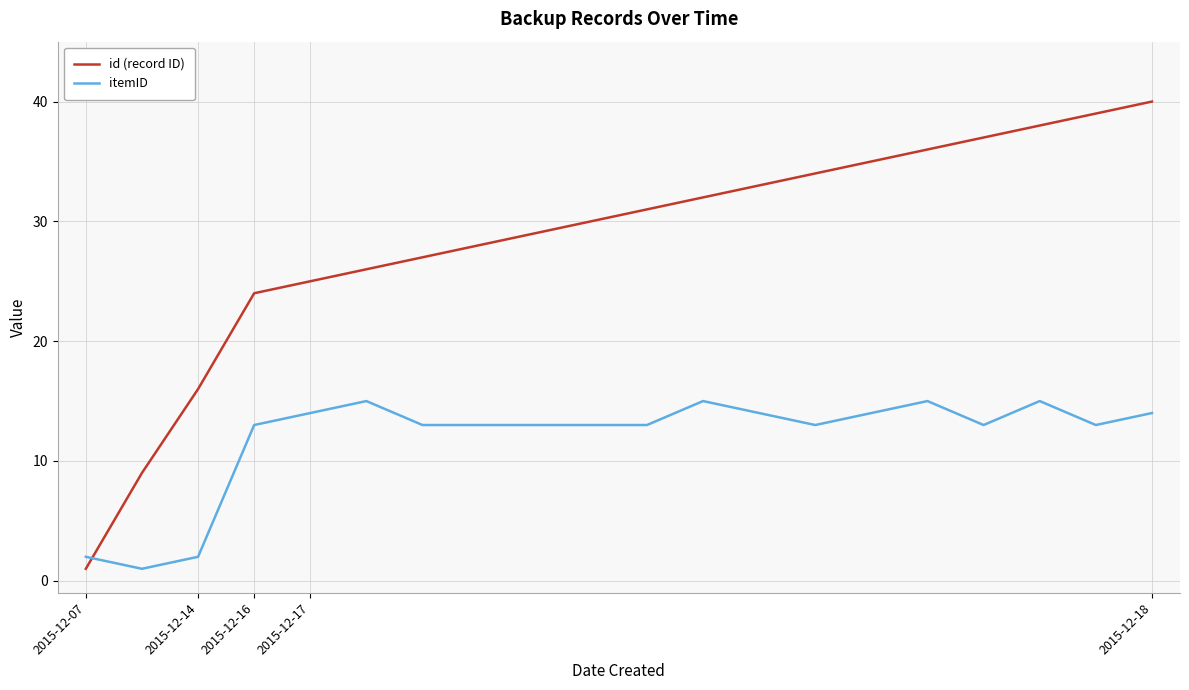

What is the maximum value for id (record ID)?

40